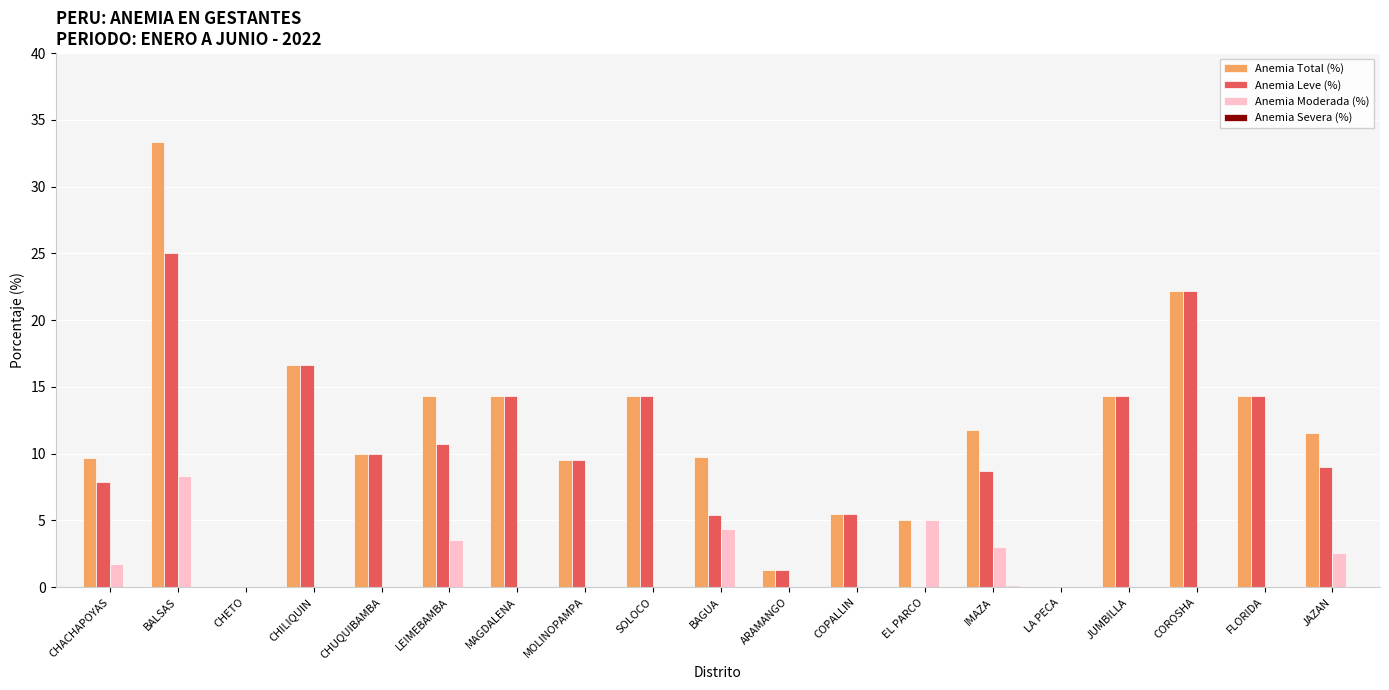

How many groups of bars are there?

19